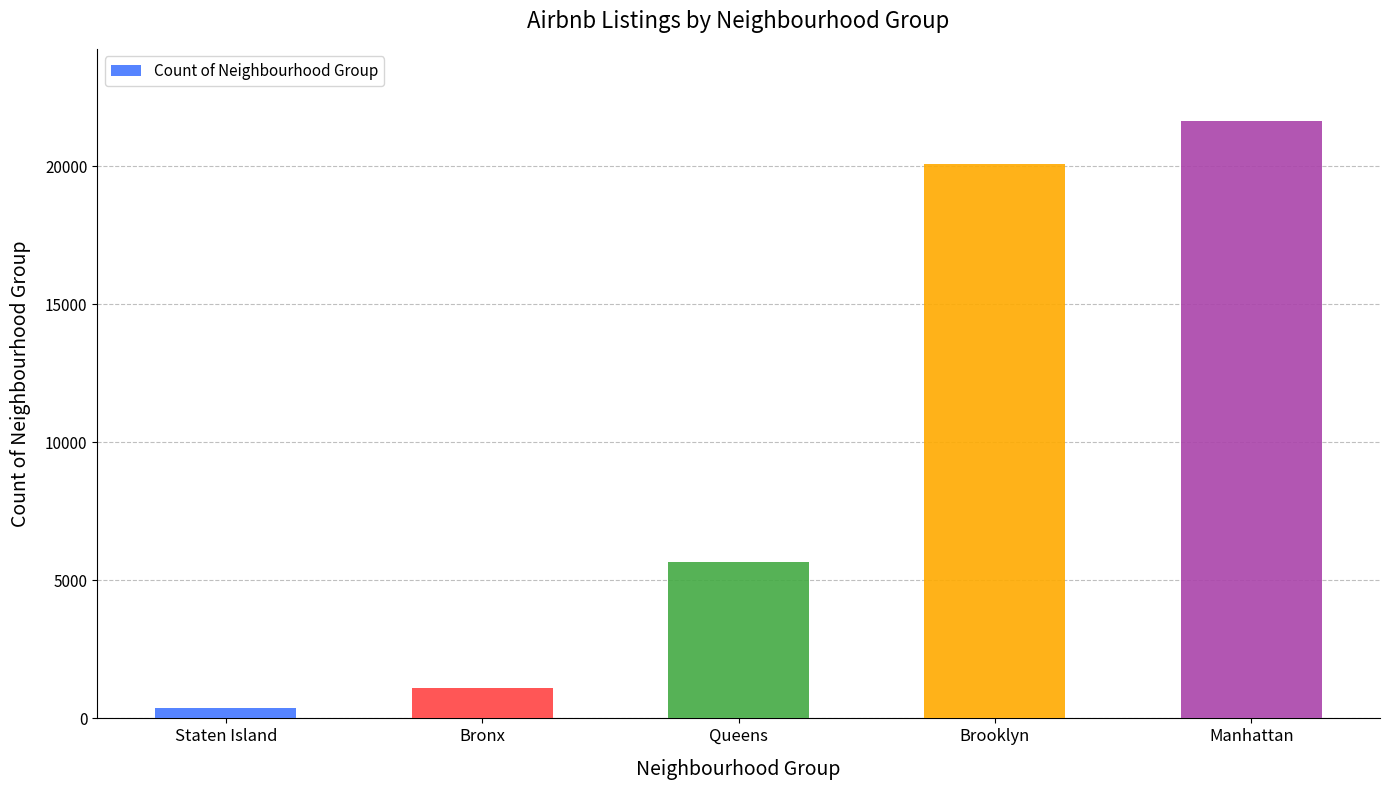

At which category does the chart reach its minimum across all series?

Staten Island